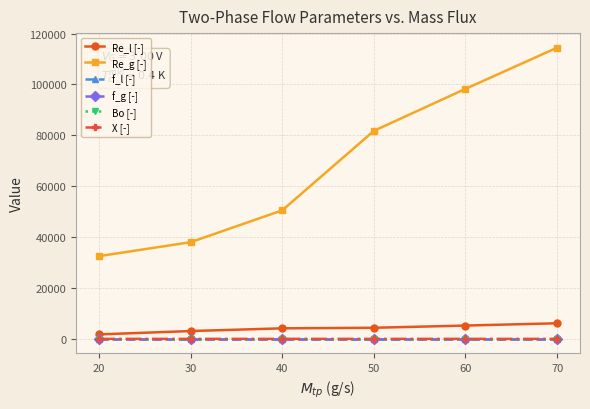

What is the value of the Re_g [-] point at the 4th from the left?

81770.6